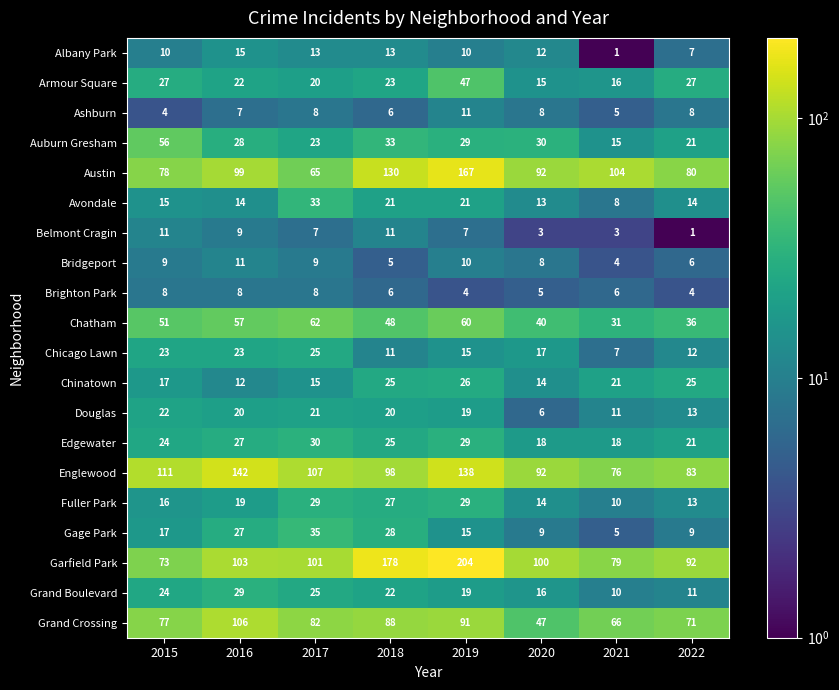

At which category is the sum across all series the highest?

2019